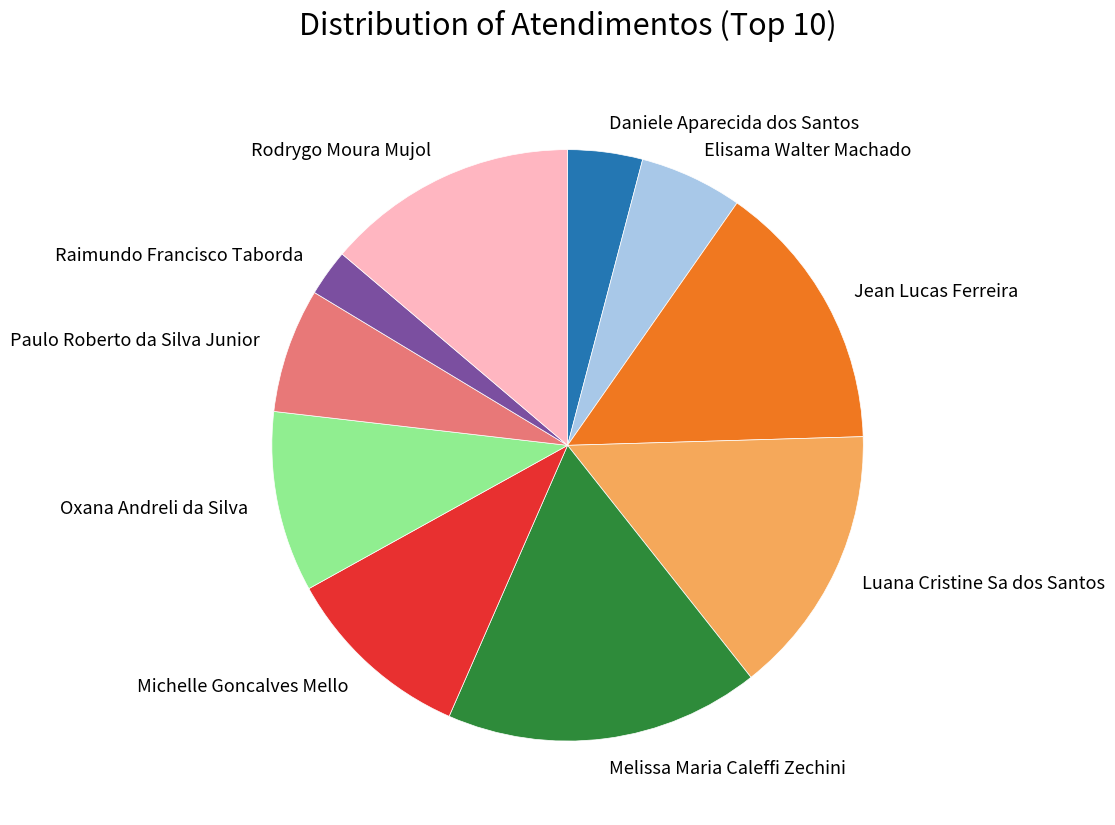

Is there any slice that represents more than half of the pie?

No